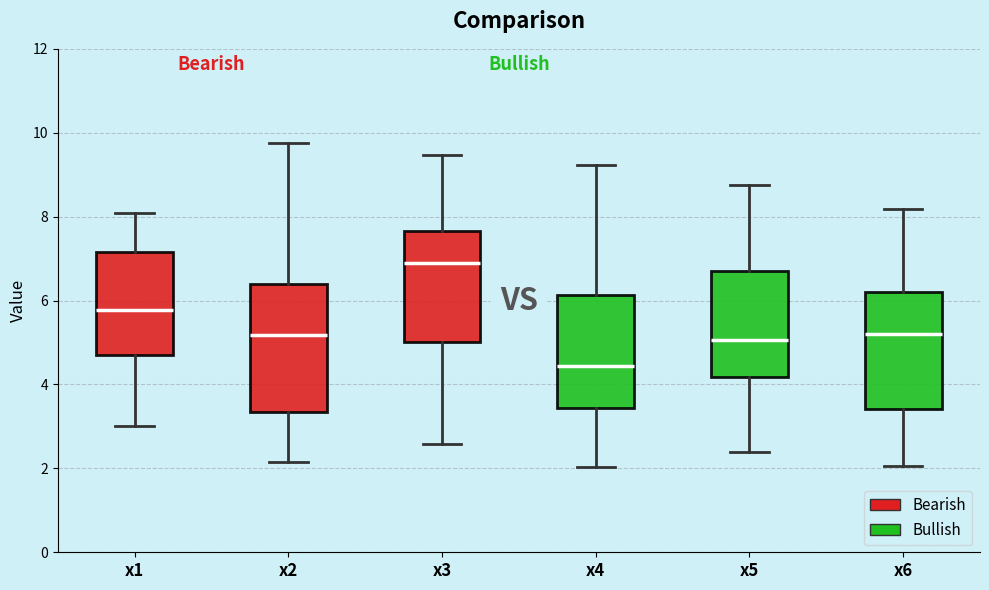

Which box is the tallest, from its lower edge to its upper edge?

x2